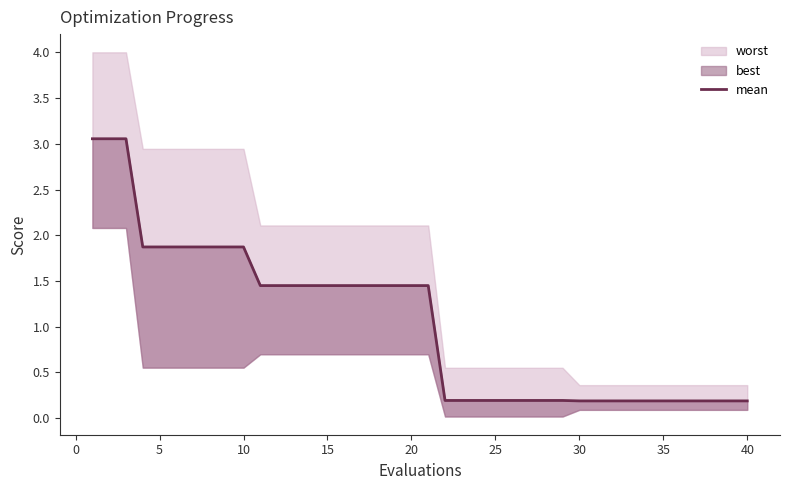

Reading left to right, transcribe all the data shown in this chart.

3.1	3.1	3.1	1.9	1.9	1.9	1.9	1.9	1.9	1.9	1.4	1.4	1.4	1.4	1.4	1.4	1.4	1.4	1.4	1.4	1.4	0.2	0.2	0.2	0.2	0.2	0.2	0.2	0.2	0.2	0.2	0.2	0.2	0.2	0.2	0.2	0.2	0.2	0.2	0.2